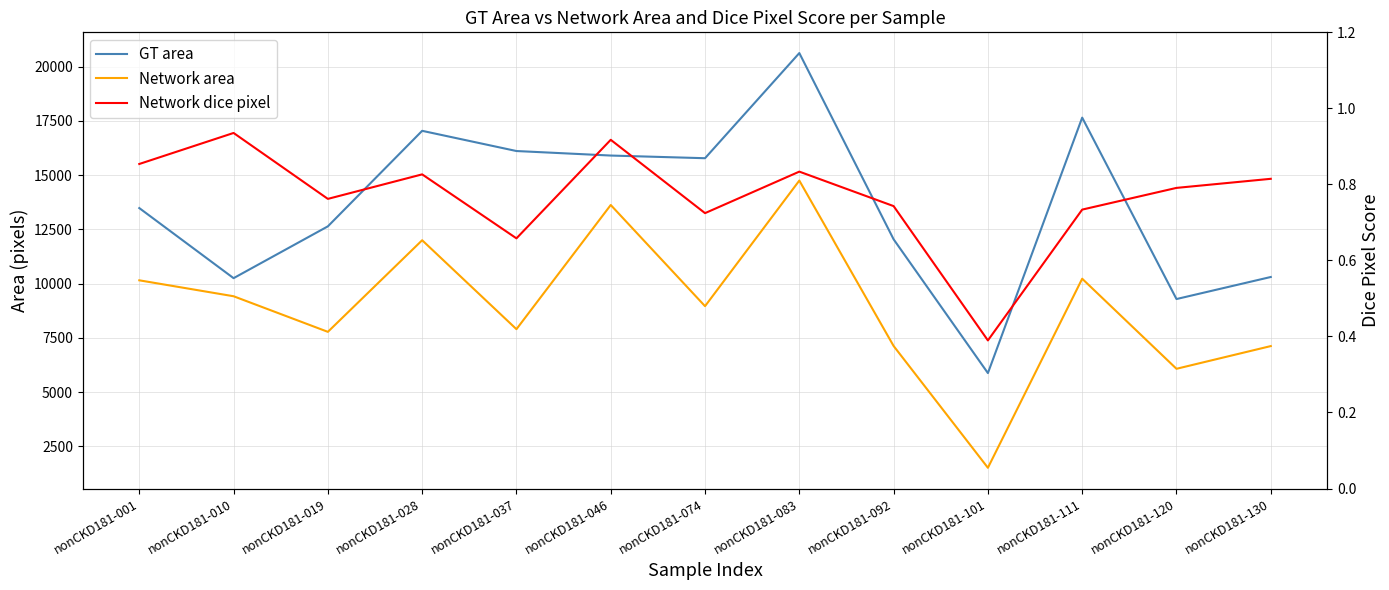

At which label does Network dice pixel reach its peak?

nonCKD181-010